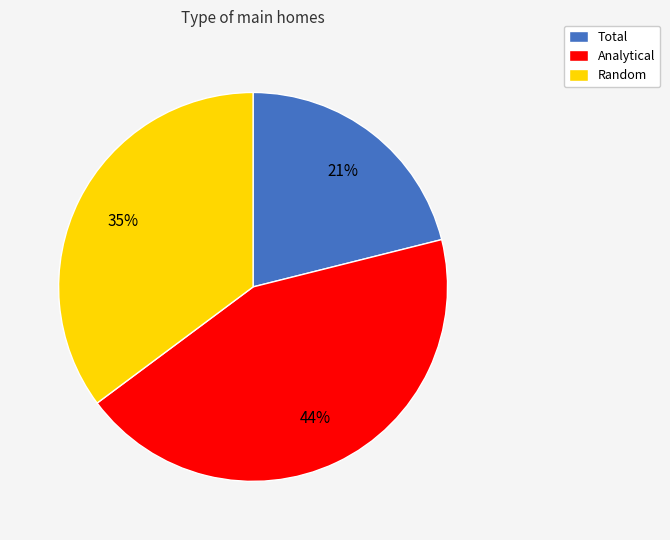

How many segments does this pie chart have?

3